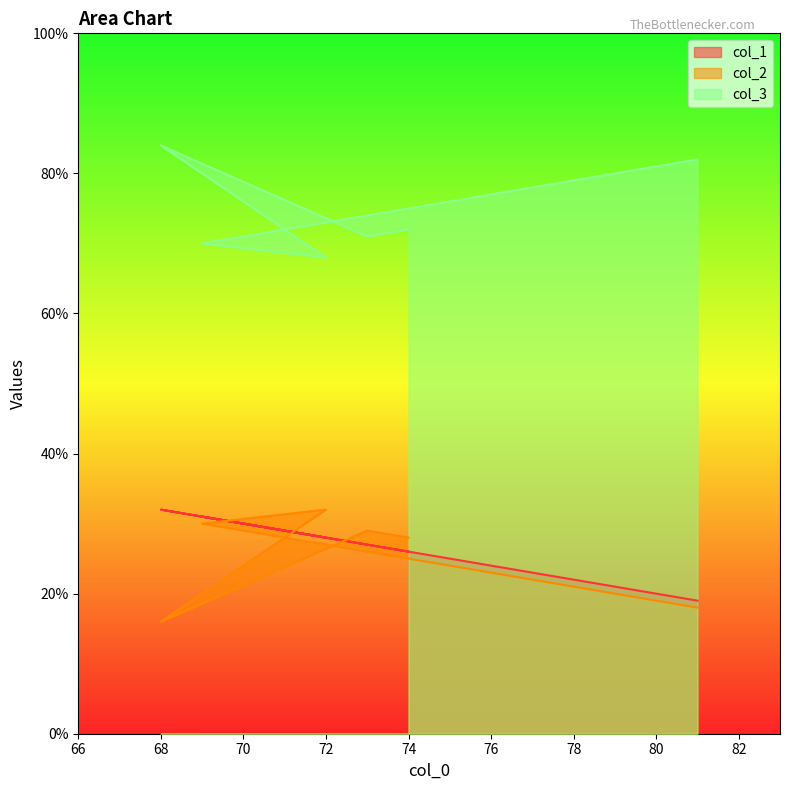

What is the difference between the highest and lowest values at 74?

46